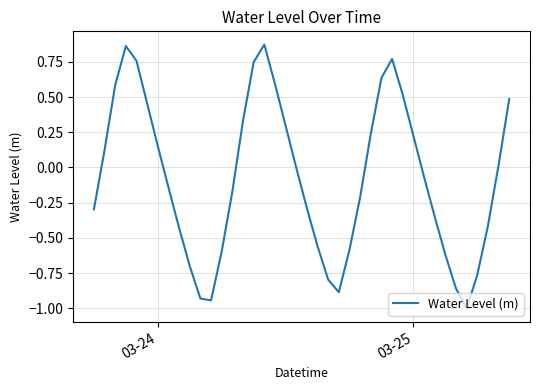

What is the difference between the maximum and minimum values?

1.9